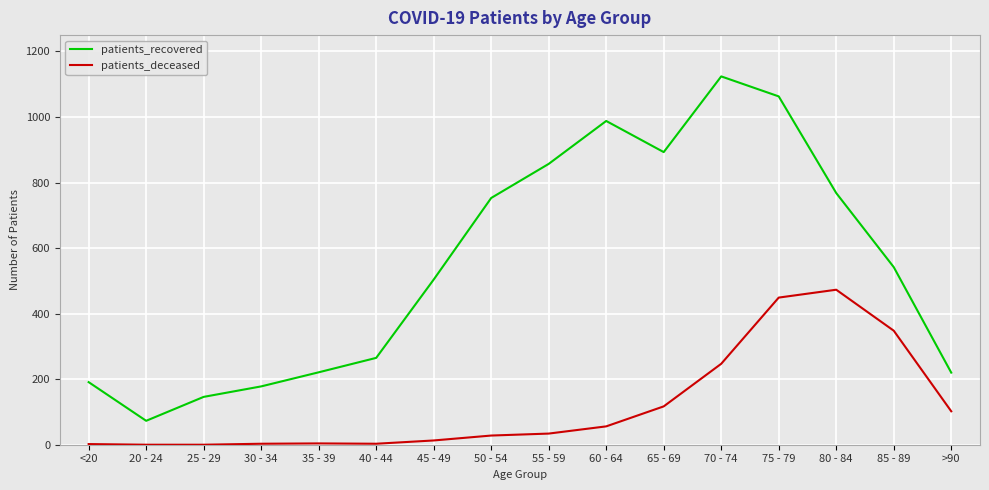

At 70 - 74, list the series in order from smallest to largest.

patients_deceased, patients_recovered